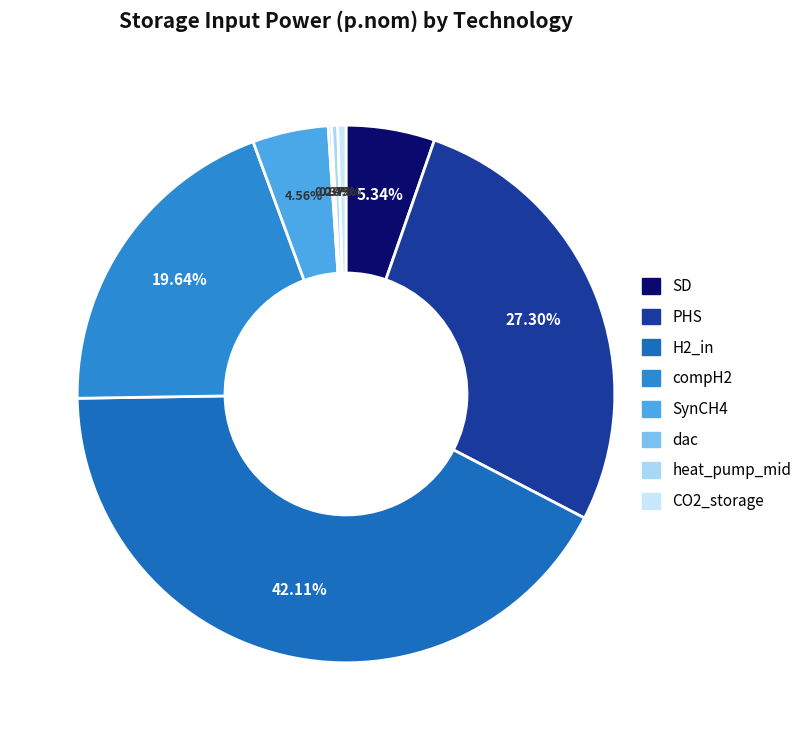

What is the largest slice in the pie chart?

H2_in